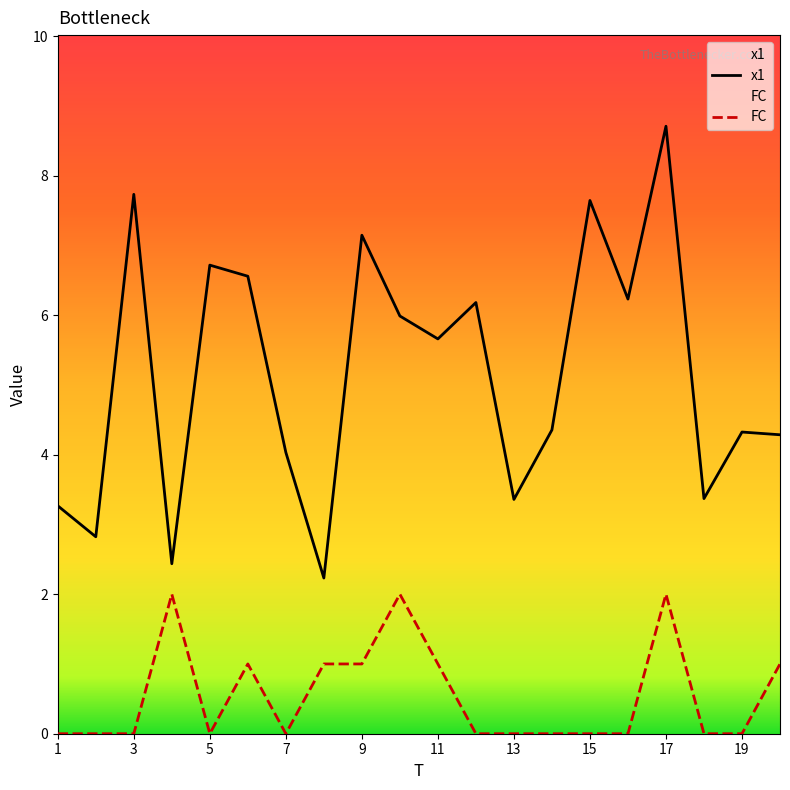

True or false: x1 and FC cross at least once.

False